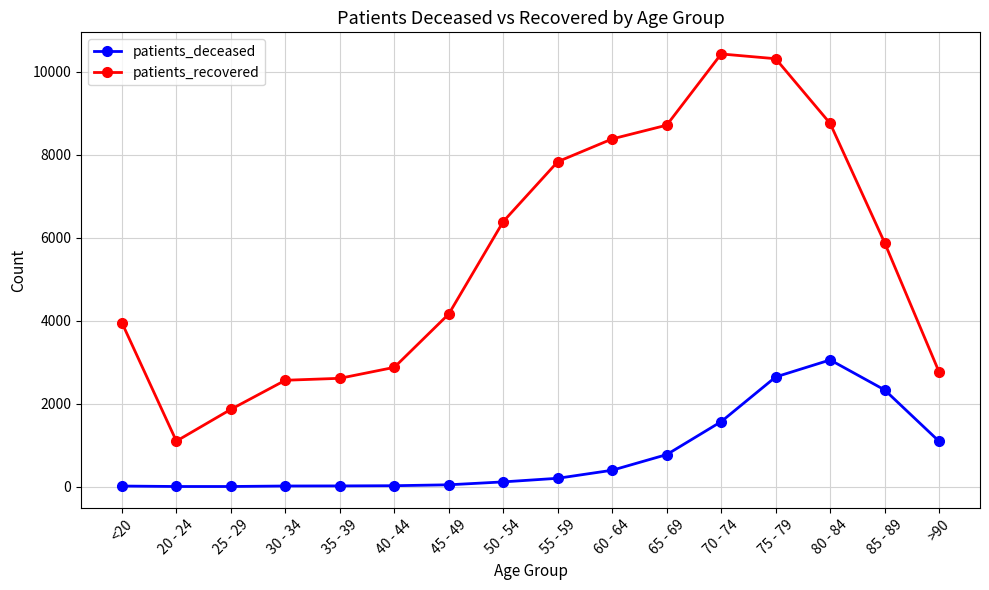

At which category does patients_recovered reach its first local valley?

20 - 24